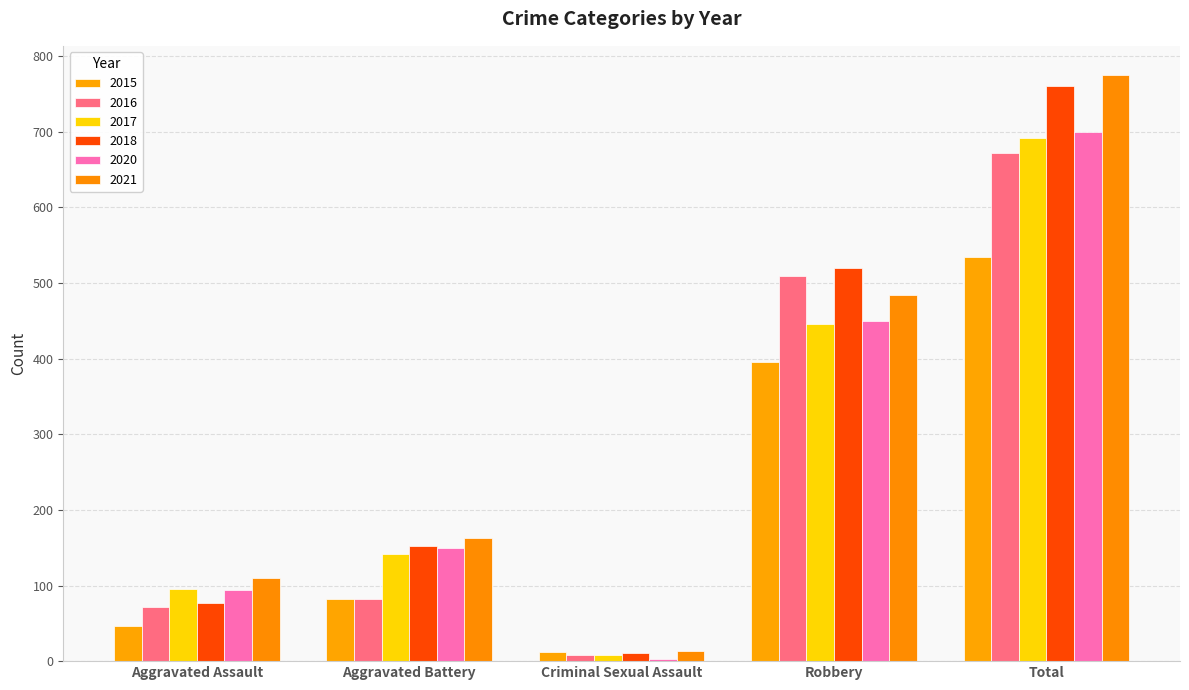

What is the value of the 2015 bar at the 2nd from the left?

82